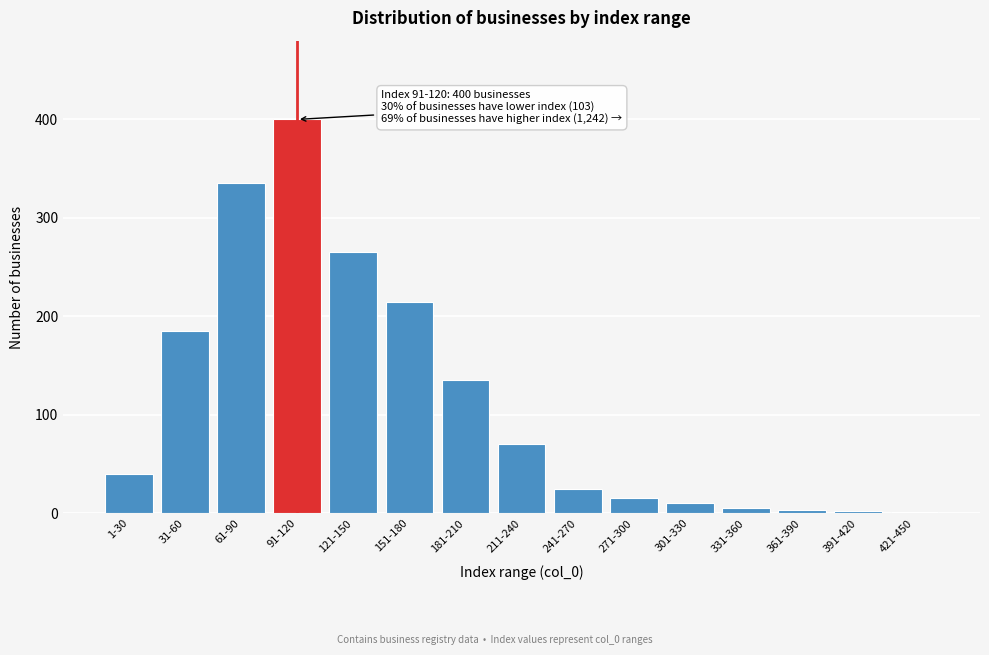

Which label corresponds to the largest value in the chart?

91-120